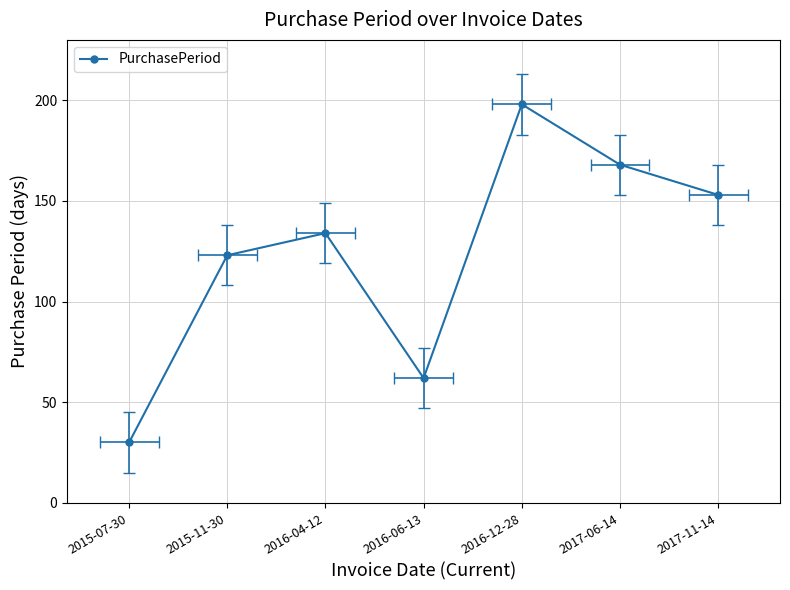

Rank the categories by value from lowest to highest.

2015-07-30, 2016-06-13, 2015-11-30, 2016-04-12, 2017-11-14, 2017-06-14, 2016-12-28